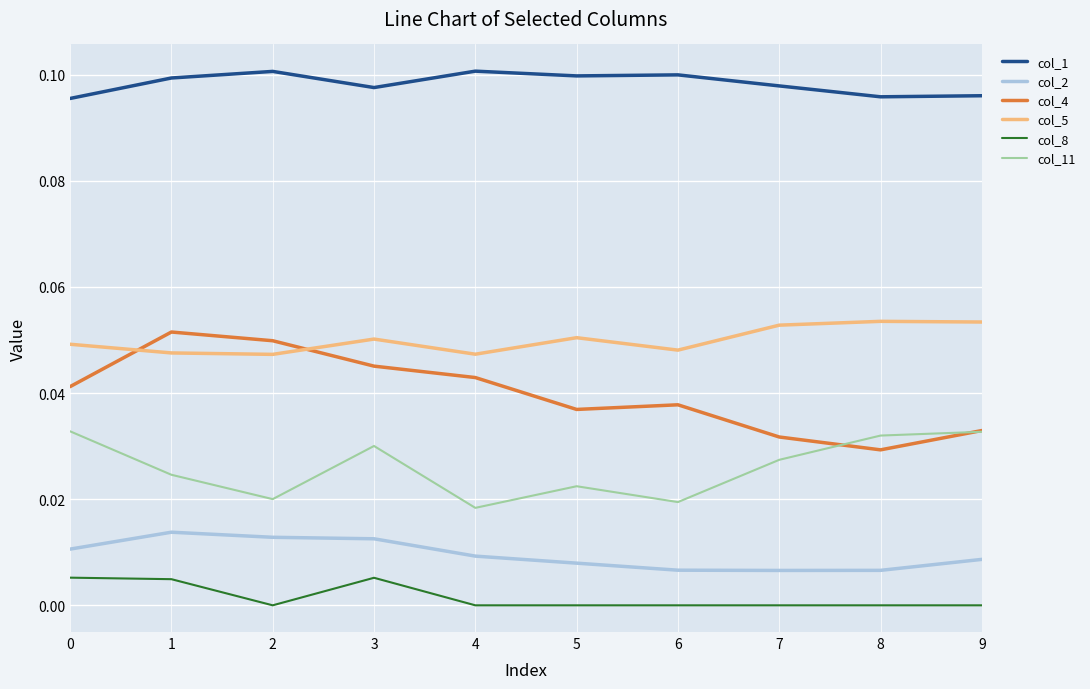

Is it true that col_5 equals 0.0 at 2?

True